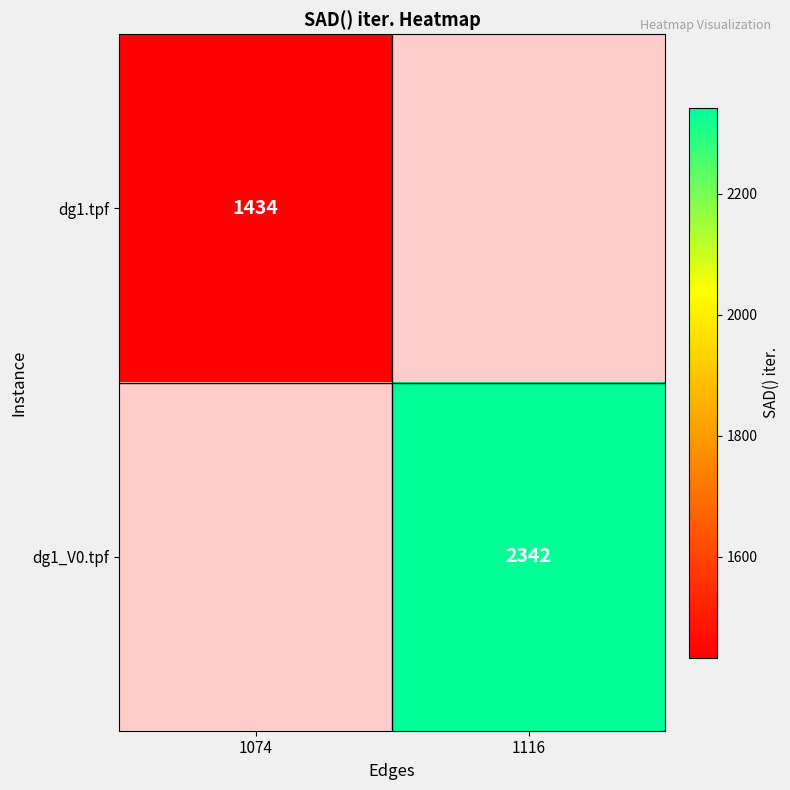

True or false: dg1_V0.tpf has a value of 2342 at 1116.

True